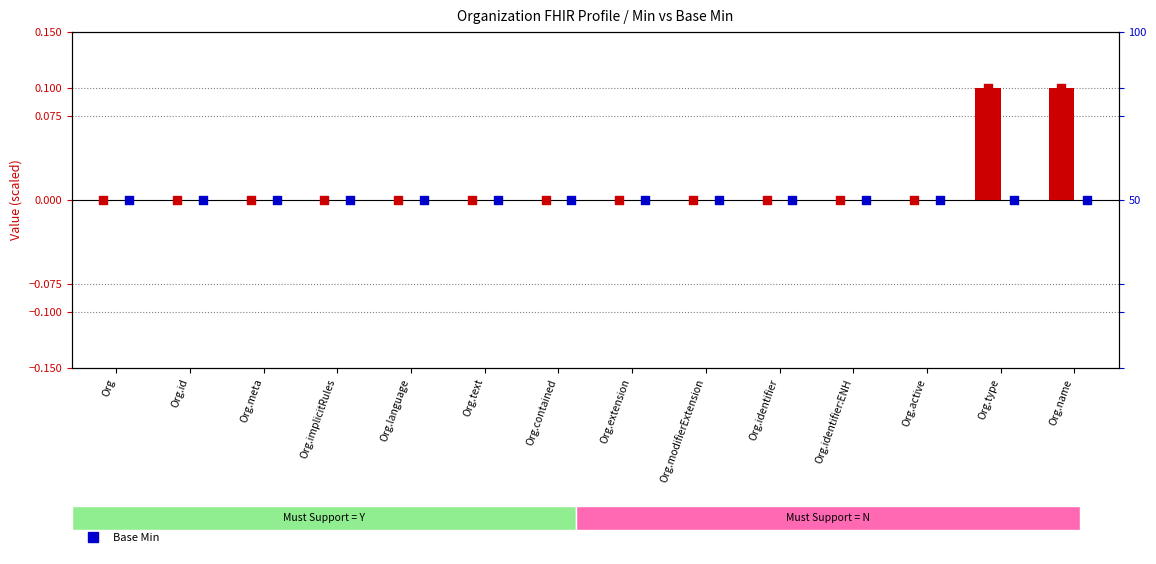

Which series has the largest Y range (max minus min)?

Min